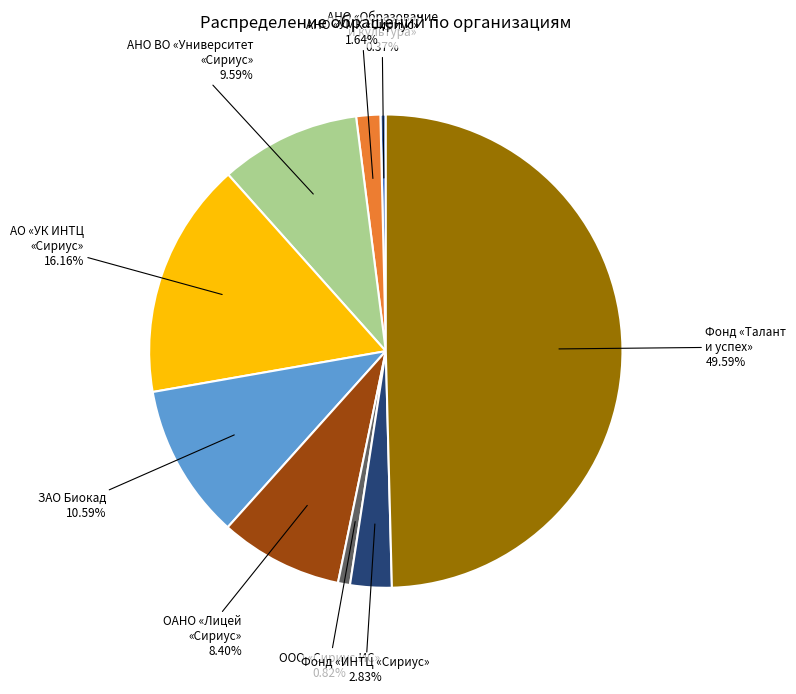

To the nearest percent, what is the difference between the largest and smallest slice percentages?

49%